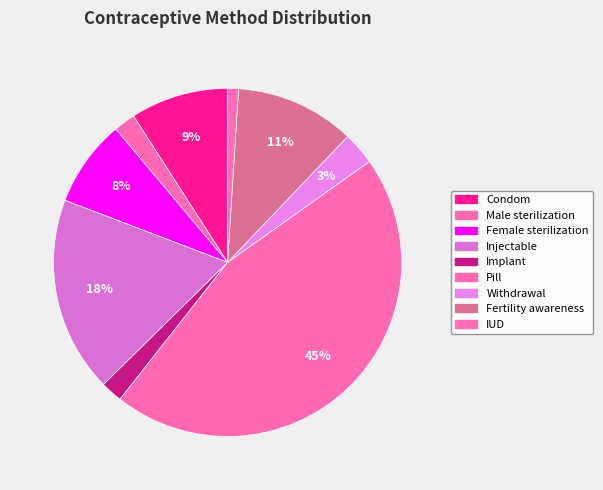

Is there any slice that represents more than half of the pie?

No